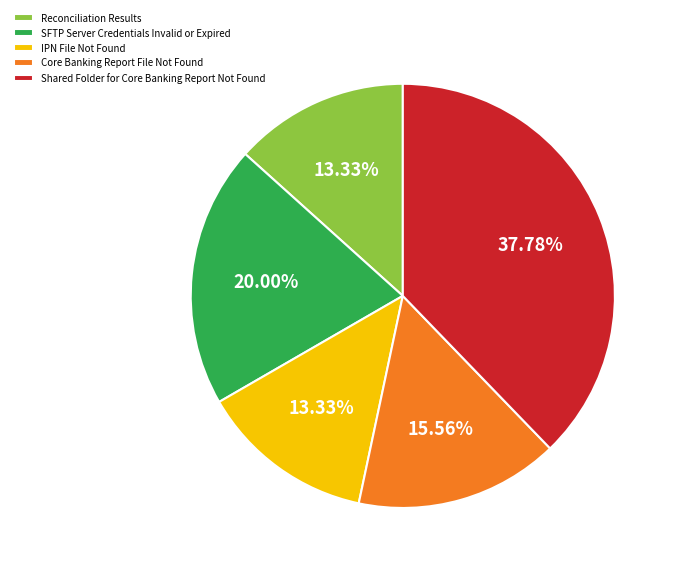

Is SFTP Server Credentials Invalid or Expired the majority of the pie?

No